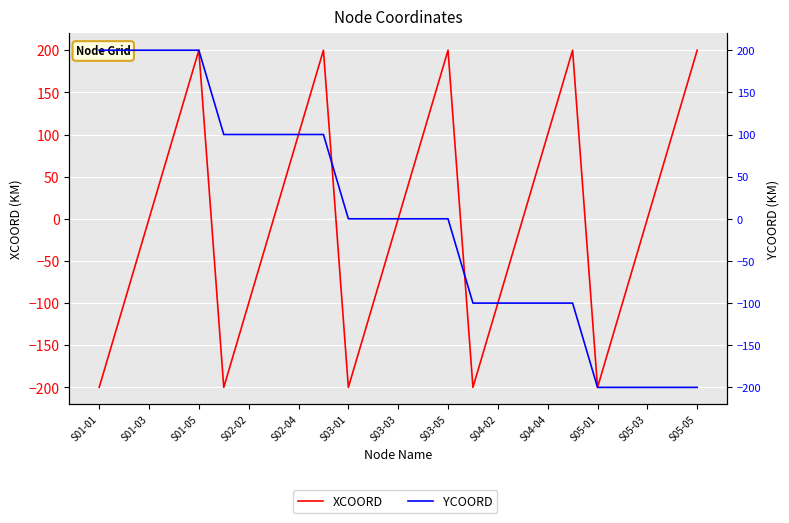

Count the number of data series in this chart.

2